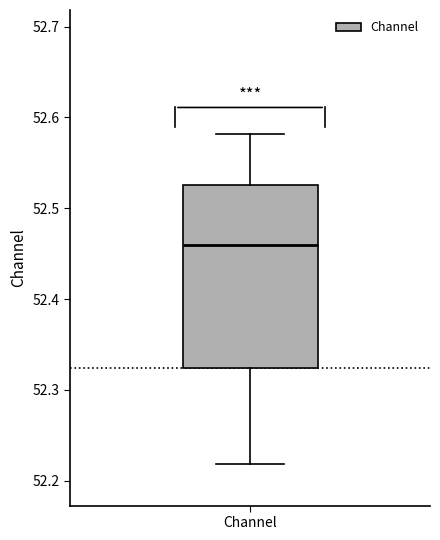

Transcribe this box plot: give where the median line is, the range the box spans, and where the two whiskers end, as read against the y-axis. The values are not printed on the chart, so give them approximately, as read against the axis.

median 52.46, box 52.32 to 52.53, whiskers 52.22 to 52.58